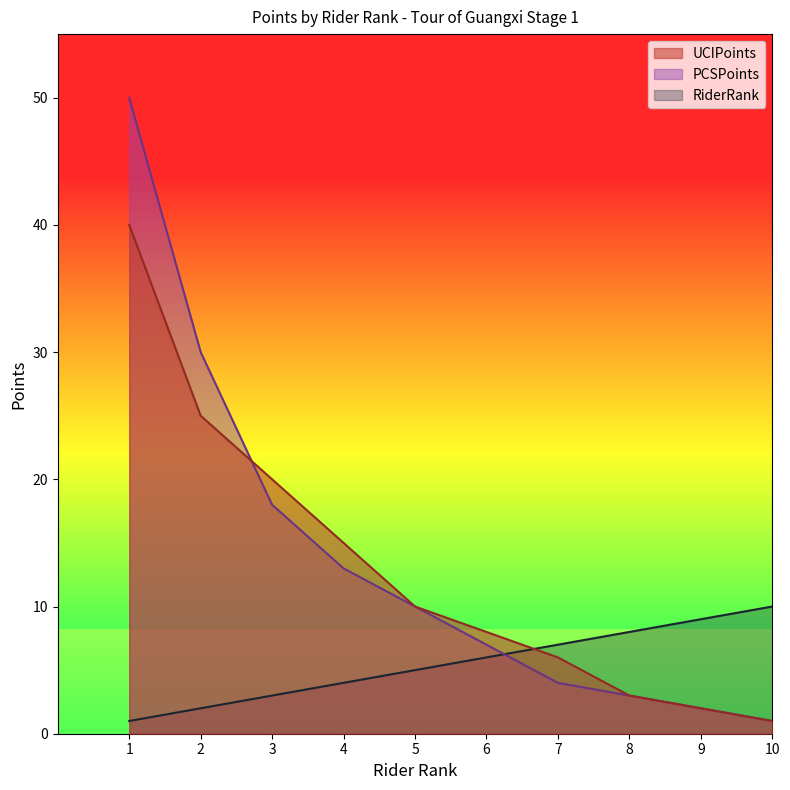

Reading left to right, extract all data points from this chart.

UCIPoints: 40	25	20	15	10	8	6	3	2	1
PCSPoints: 50	30	18	13	10	7	4	3	2	1
RiderRank: 1	2	3	4	5	6	7	8	9	10